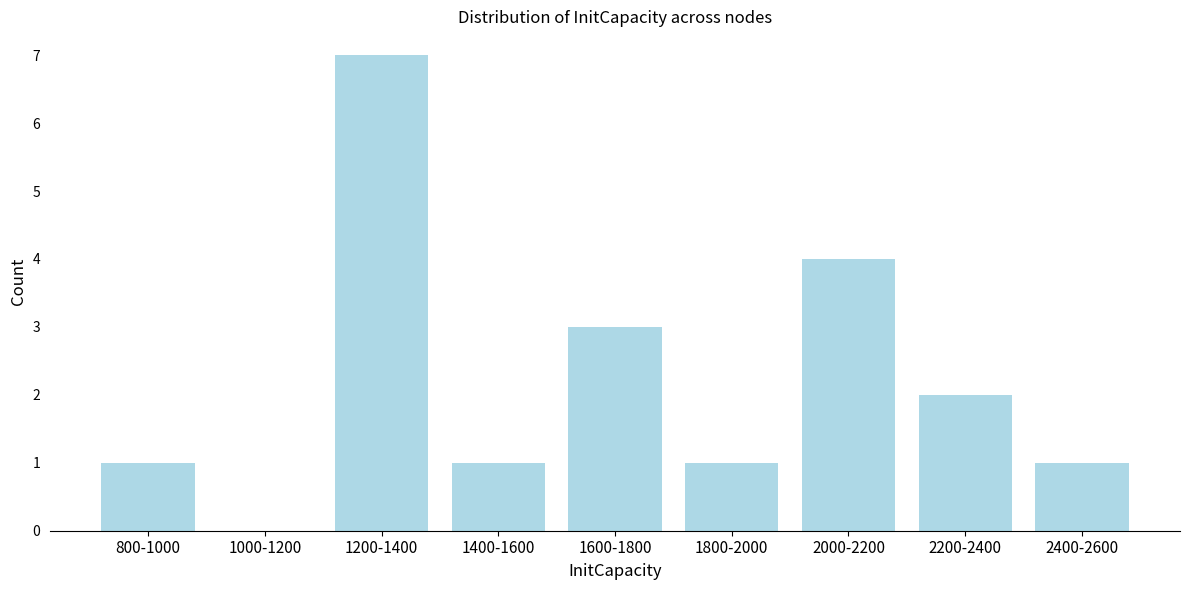

Reading right to left, list all the values displayed in this chart.

2400-2600=1	2200-2400=2	2000-2200=4	1800-2000=1	1600-1800=3	1400-1600=1	1200-1400=7	1000-1200=0	800-1000=1